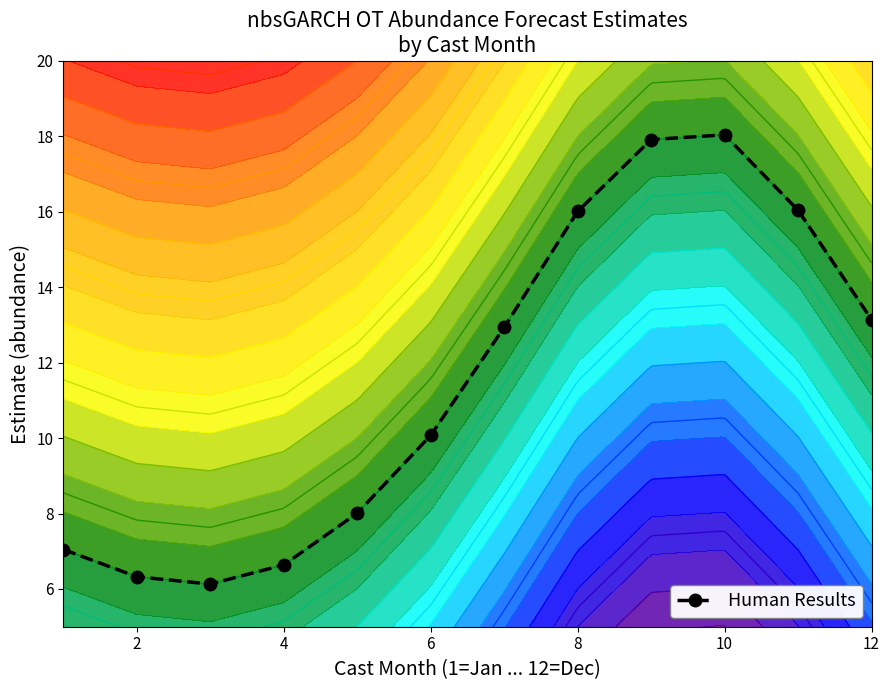

What is the difference between the second highest and minimum values?

11.8